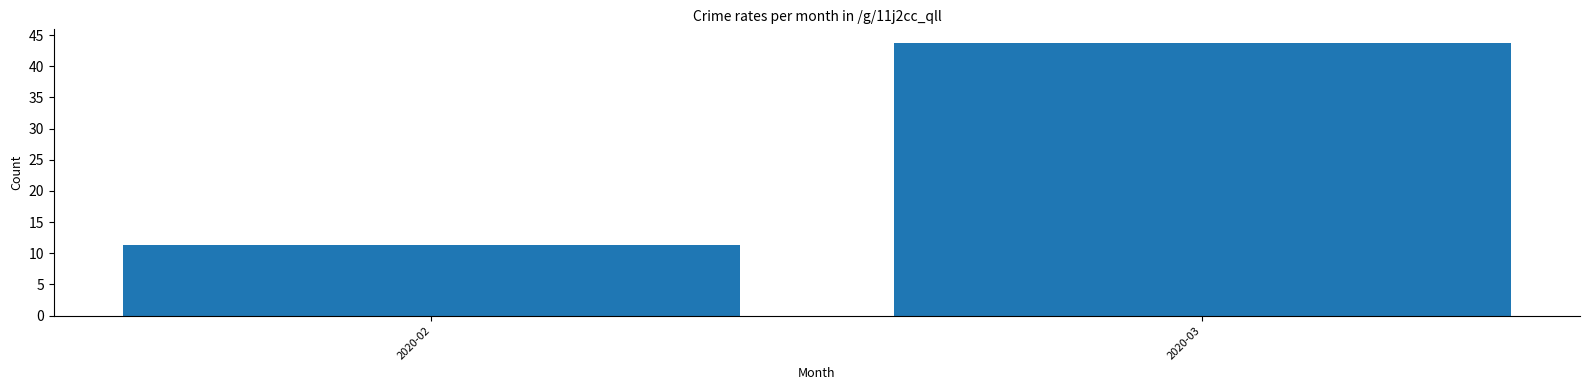

Reading right to left, transcribe all the data shown in this chart.

43.7	11.4